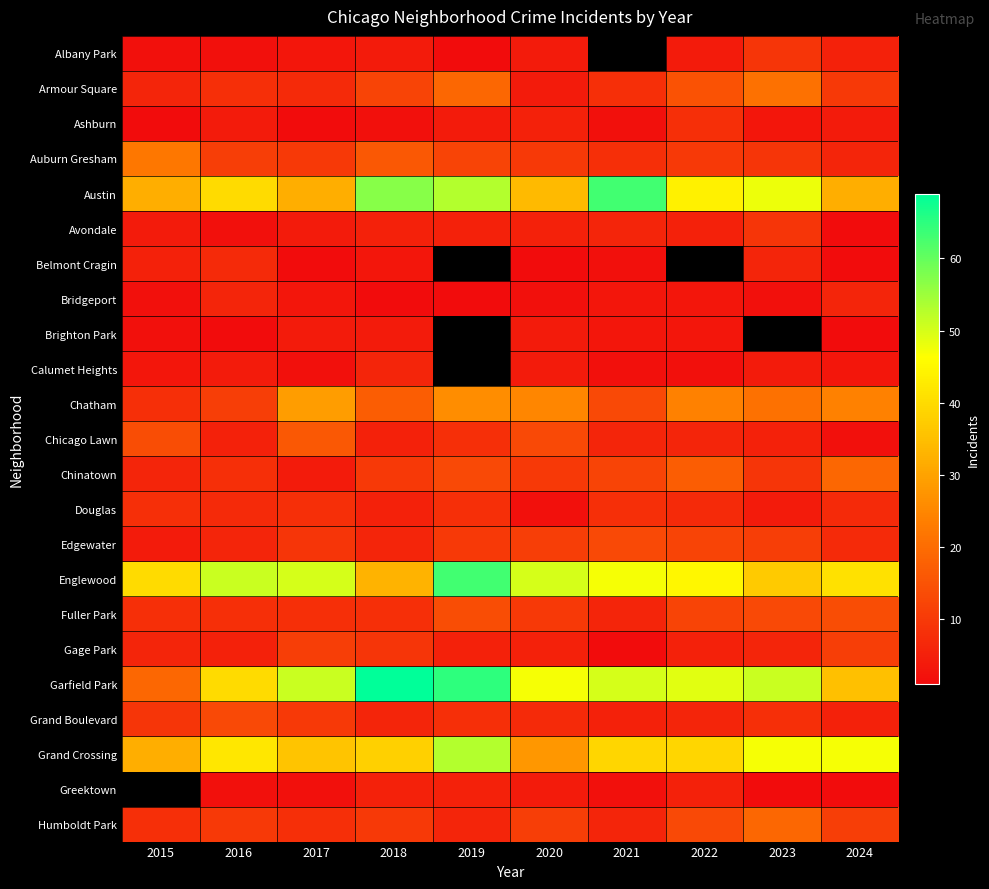

What is the difference between the maximum and minimum values in the Chinatown series?

15.0